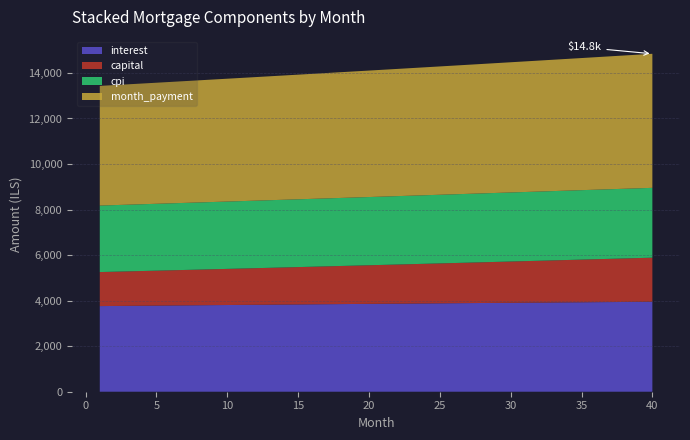

What is the maximum value for interest?

3950.2